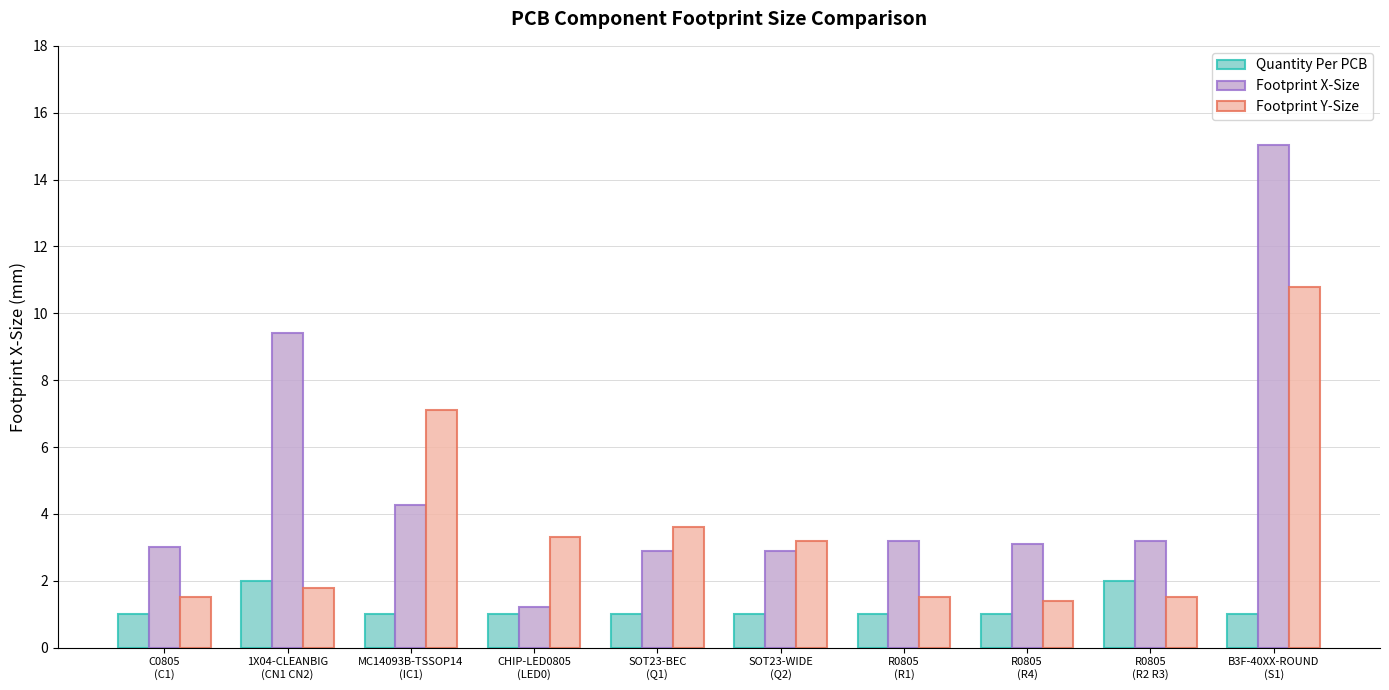

What is the label of the 1st bar from the left?

C0805
(C1)